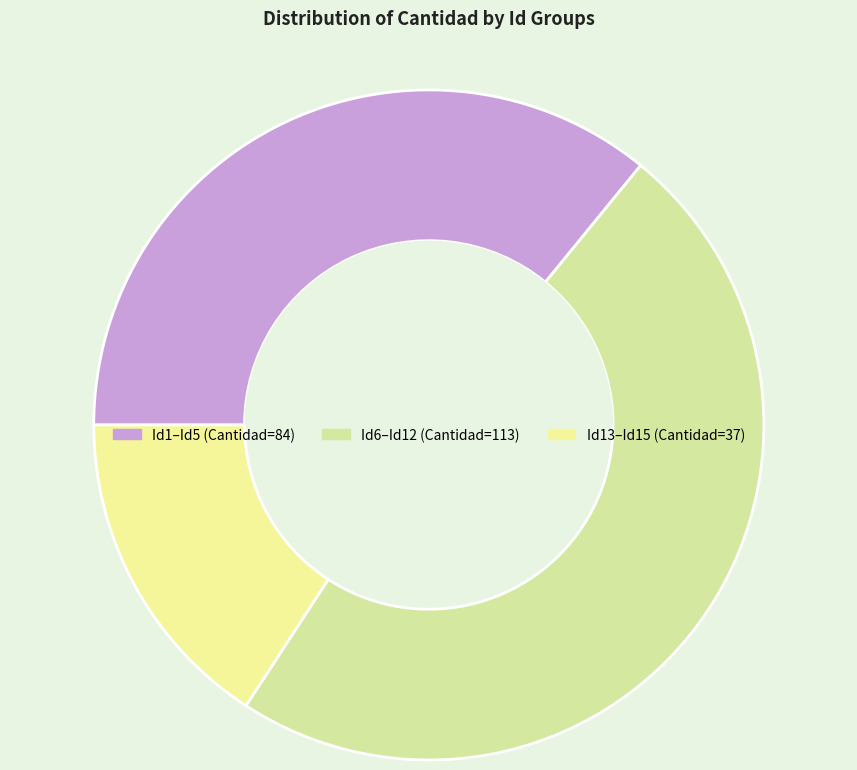

How many segments does this pie chart have?

3